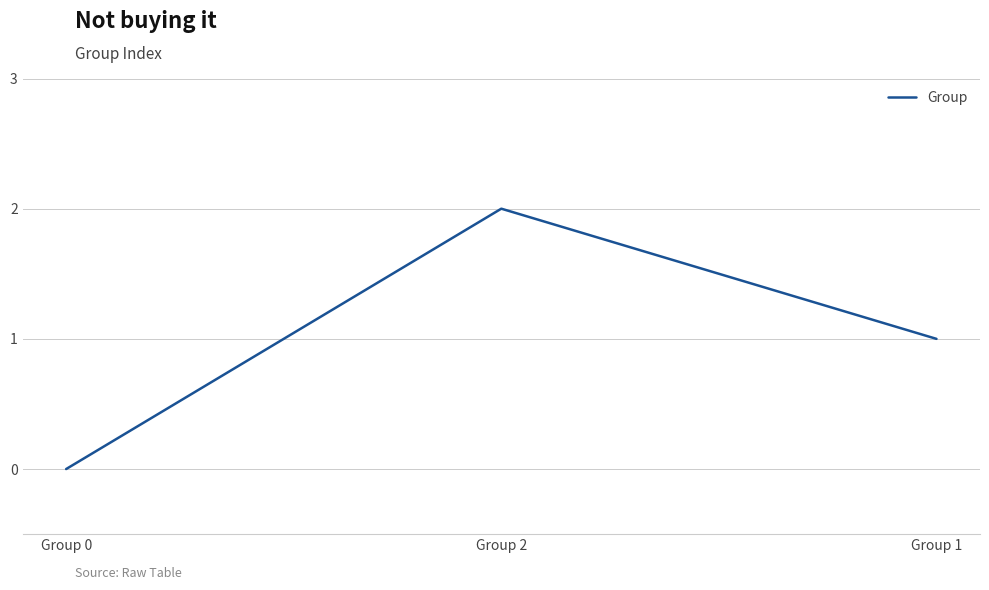

True or false: the data shows 2 at Group 1.

False